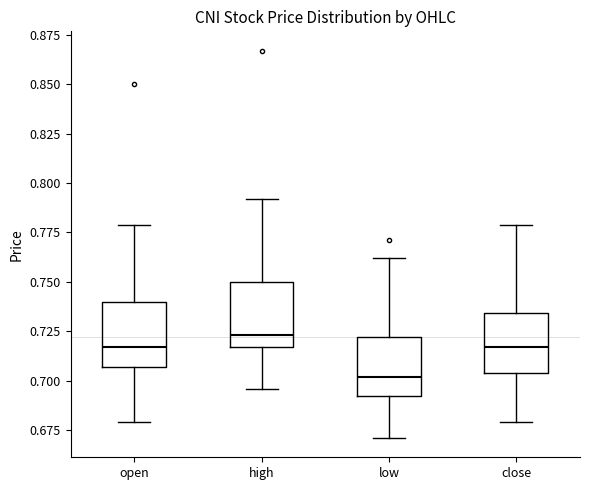

Where does the upper whisker of the box for open end on the y-axis? The values are not printed on the chart, so give them approximately, as read against the axis.

0.780